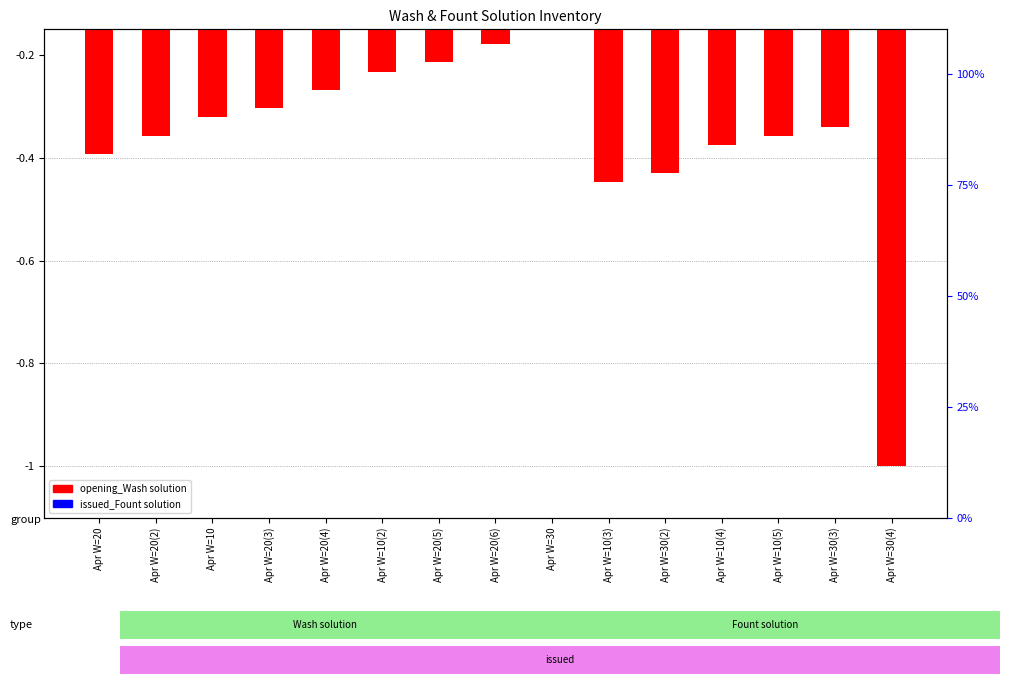

At Apr W=30(2), list the series in order from smallest to largest.

opening_Wash solution, issued_Fount solution